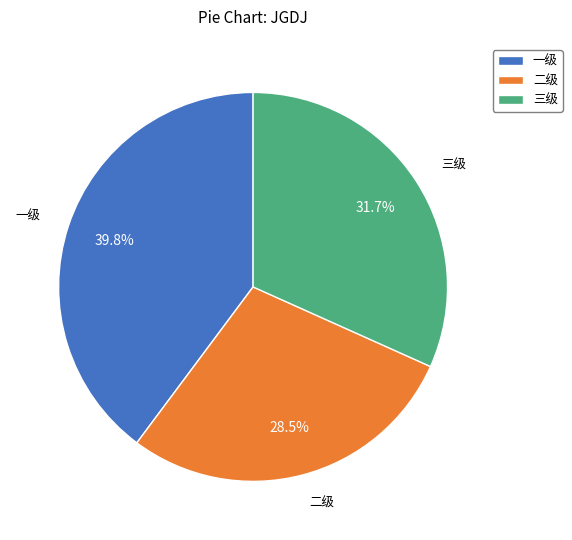

Which slice is the smallest?

二级